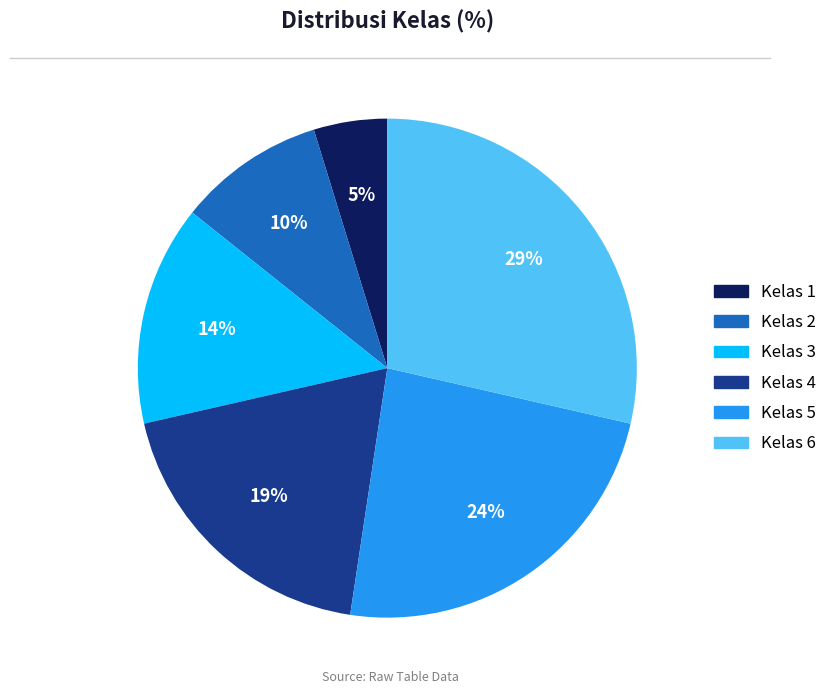

Which slice is the smallest?

Kelas 1